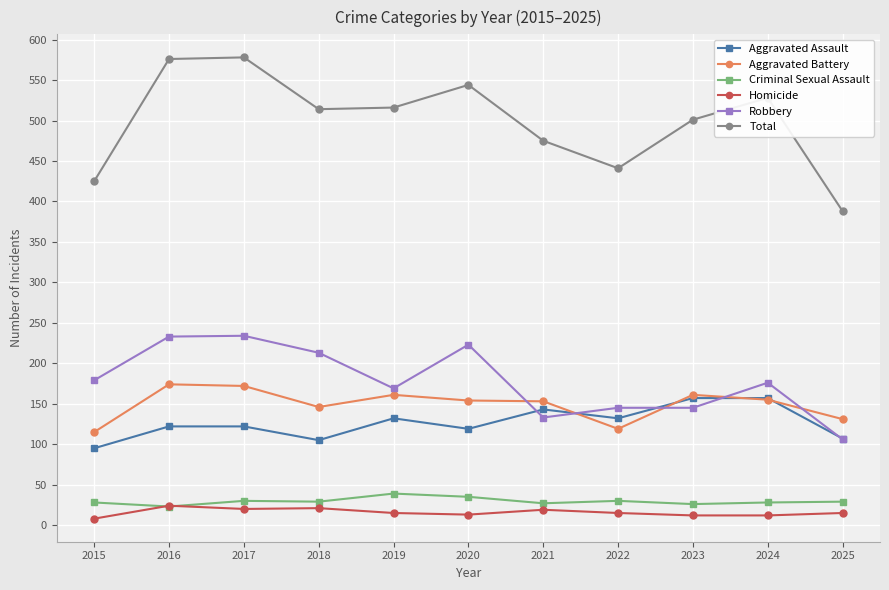

What is the difference between the maximum and second lowest values in the Homicide series?

12